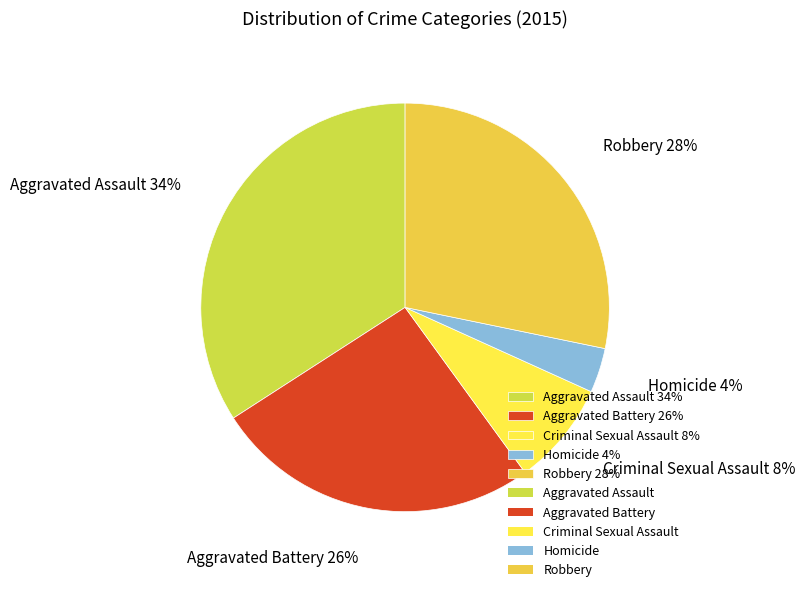

Which has a higher value, Aggravated Battery or Homicide?

Aggravated Battery